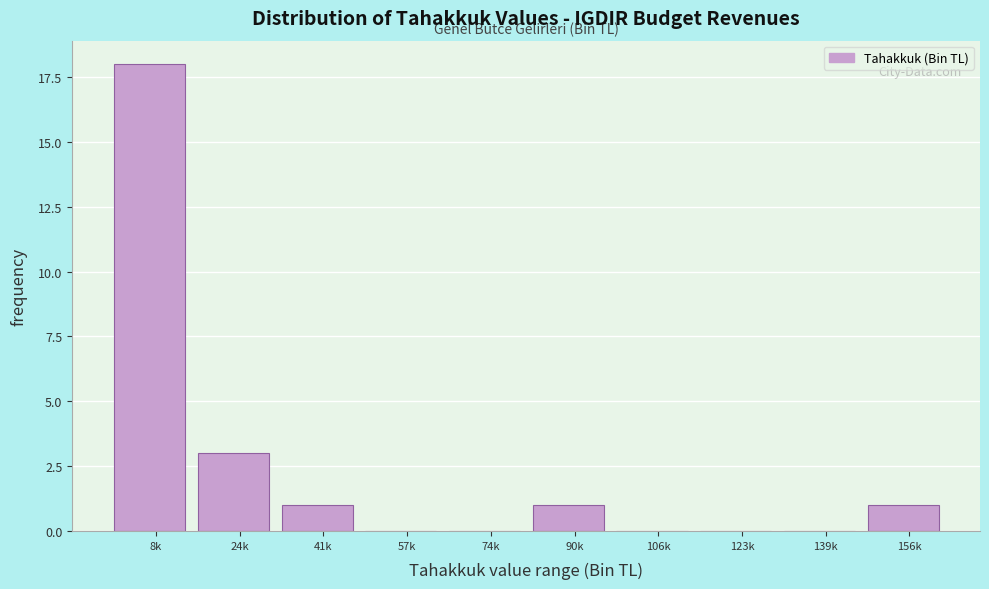

Reading left to right, transcribe all the data shown in this chart.

8k=18	24k=3	41k=1	57k=0	74k=0	90k=1	106k=0	123k=0	139k=0	156k=1